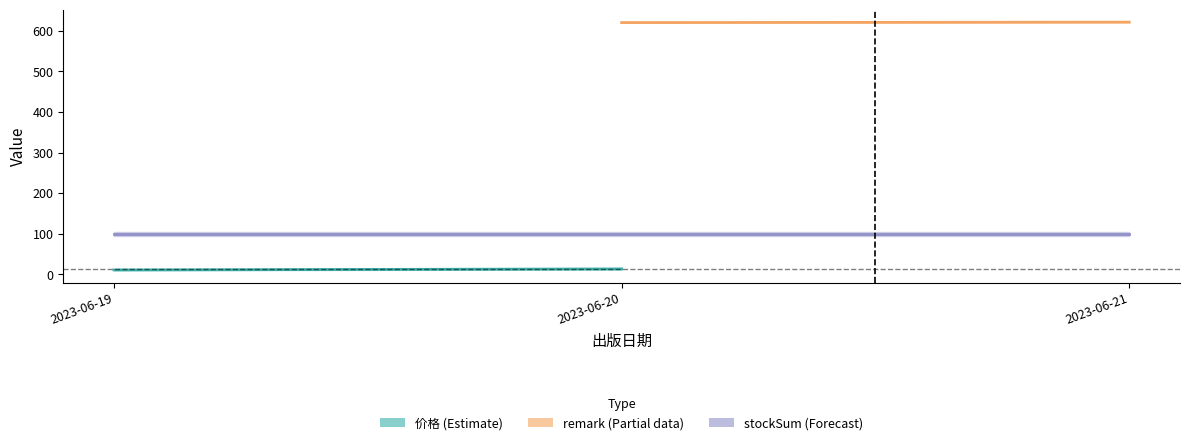

At which label does remark reach its peak?

2023-06-21